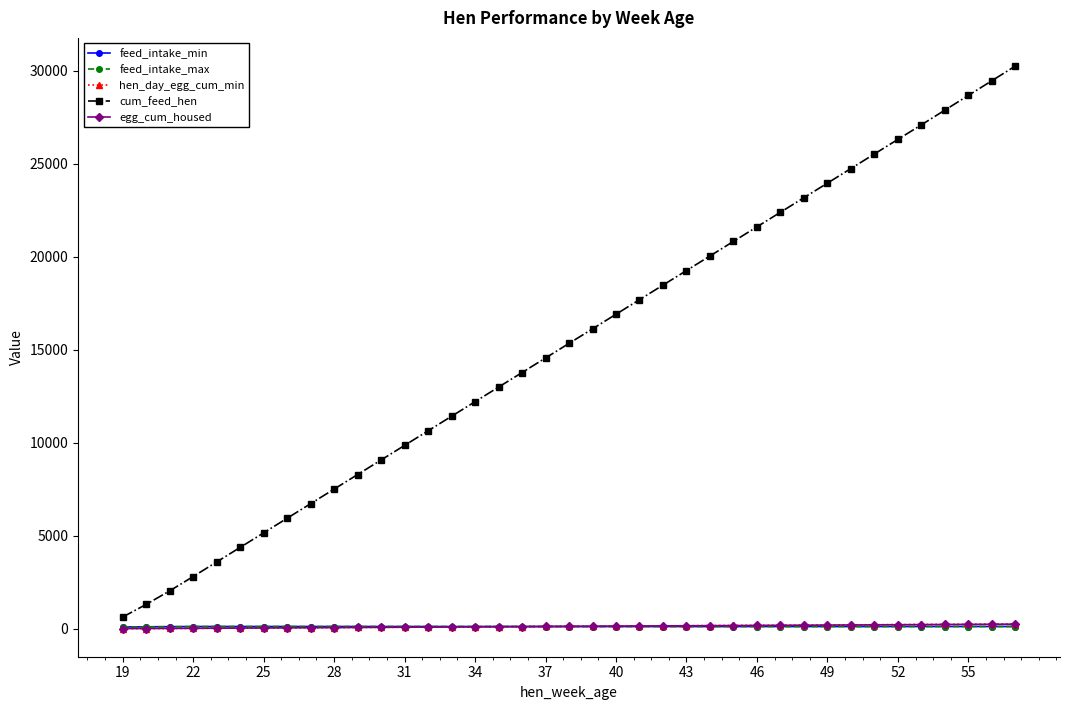

At how many categories does at least one series exceed 24119?

8